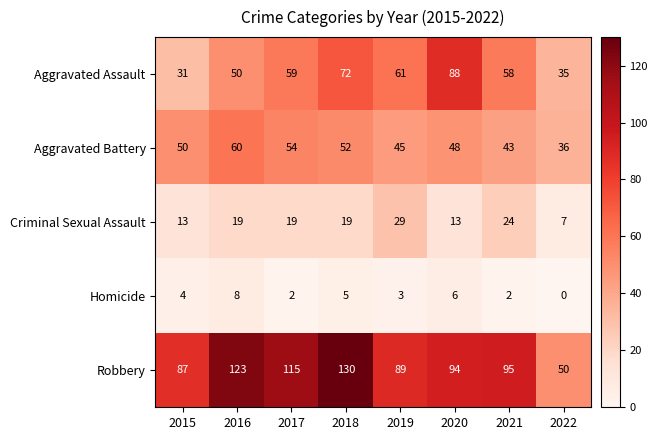

At which category does the chart reach its minimum across all series?

2022